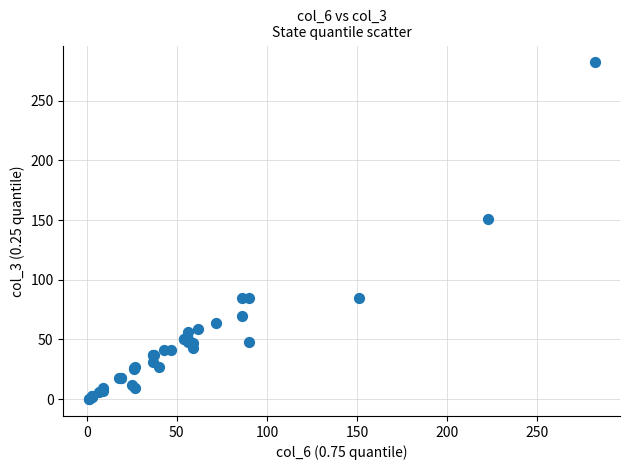

What Y value in the scatter plot is closest to 141?

151.0